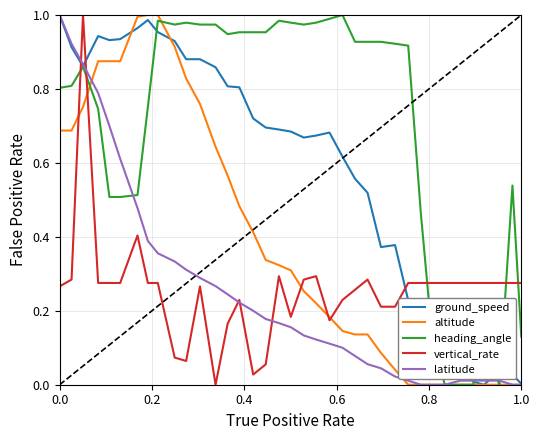

Which series has the largest total across all categories?

heading_angle